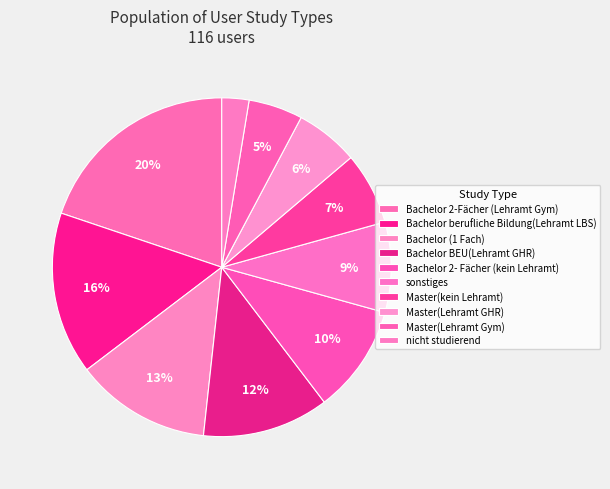

To the nearest percent, what is the average slice percentage?

10%